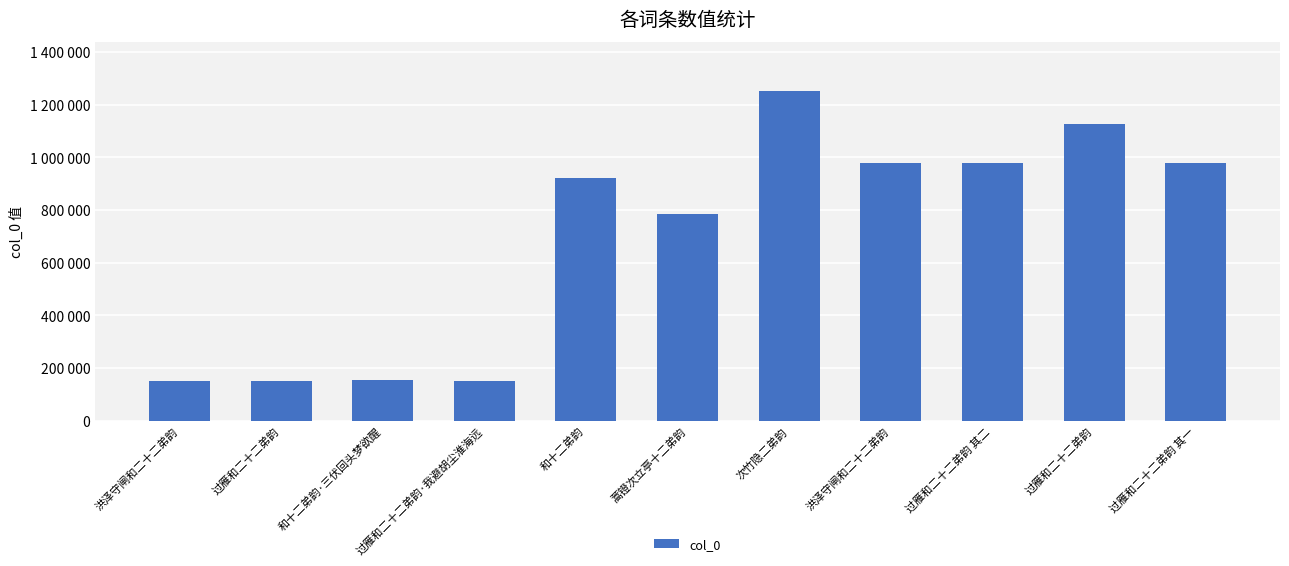

Does the chart contain stacked bars?

No